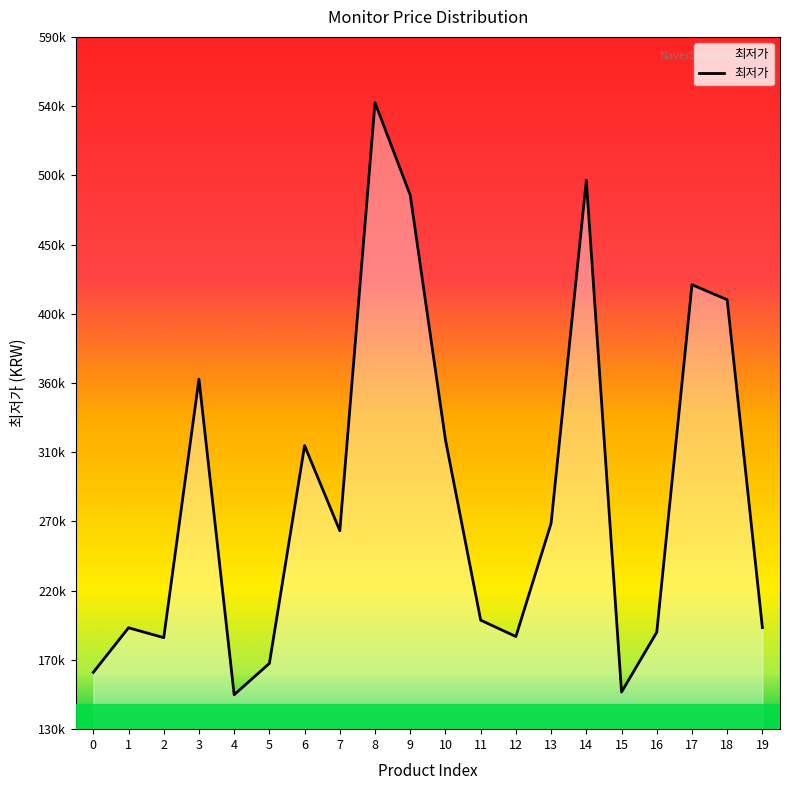

Reading left to right, extract all data points from this chart.

169000	198900	192280	365660	154000	175000	321080	264000	551080	488990	325000	204000	193030	269000	499000	155800	195900	429000	418900	199000